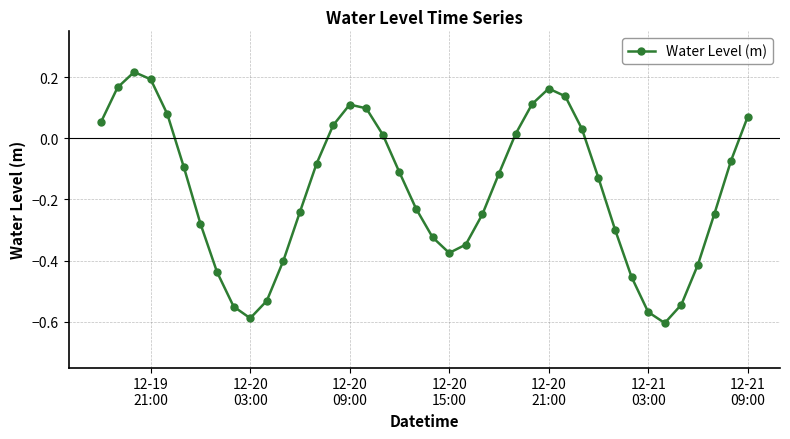

How many interior local peaks (higher than both neighbors) does the data have?

3